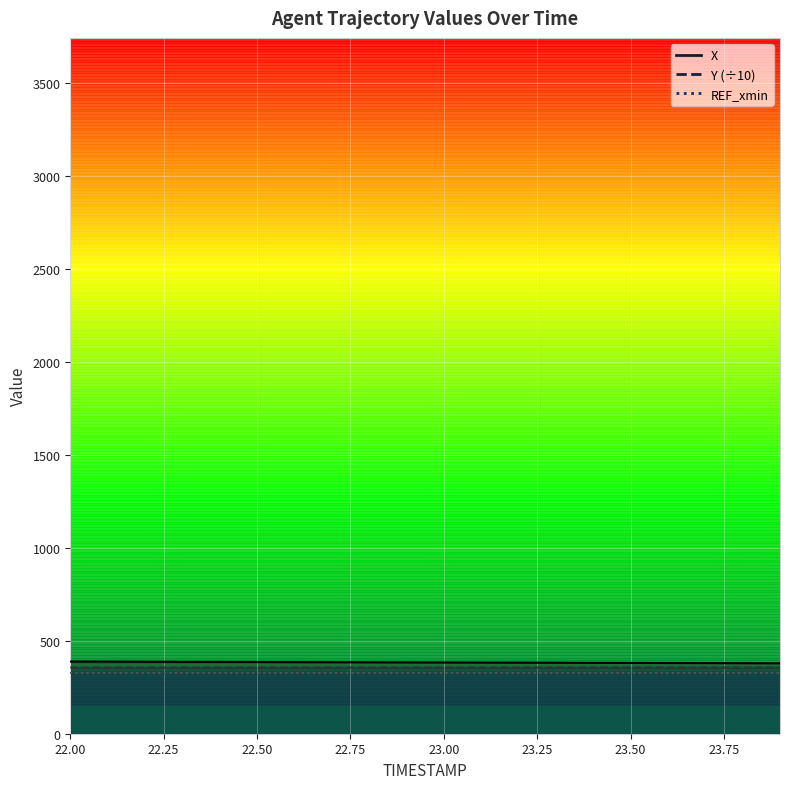

How many data points in X are above 384?

10